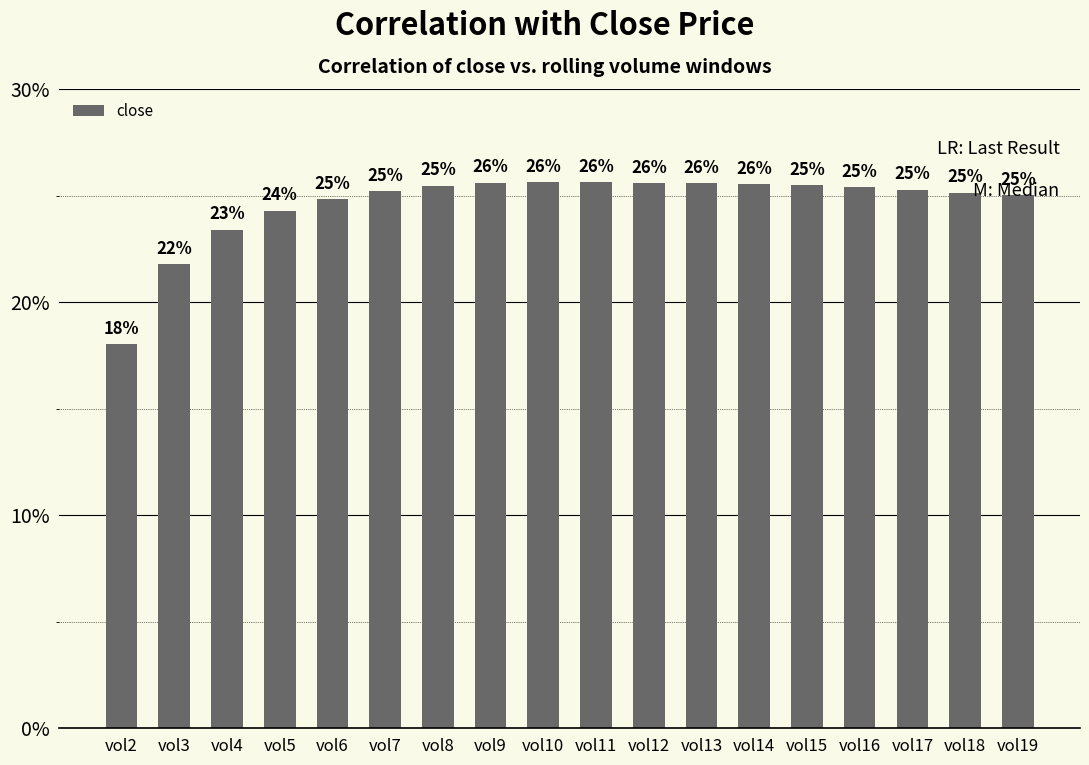

Is it true that the value at vol3 is 0.2?

True